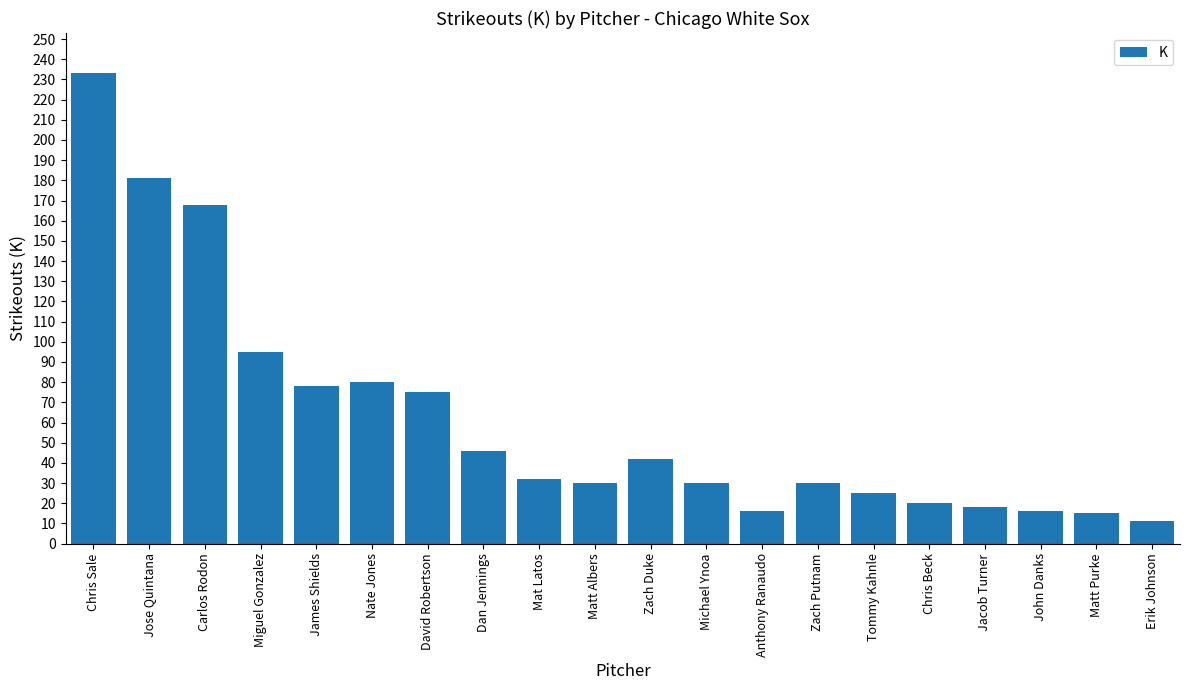

Approximately how many times larger is the value at Matt Purke compared to Michael Ynoa?

0.5